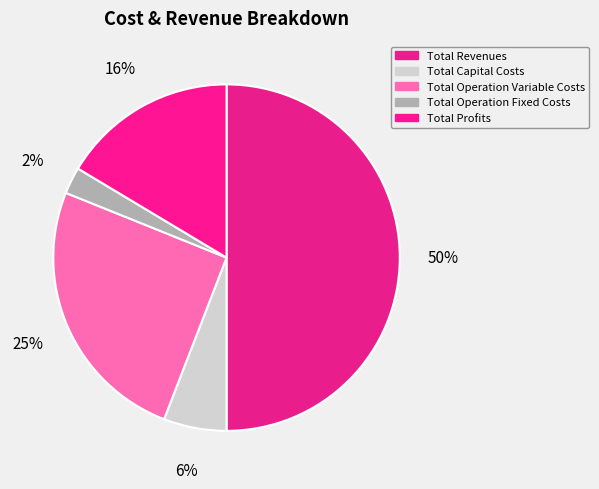

Is it true that Total Operation Fixed Costs is 2% of the pie?

True